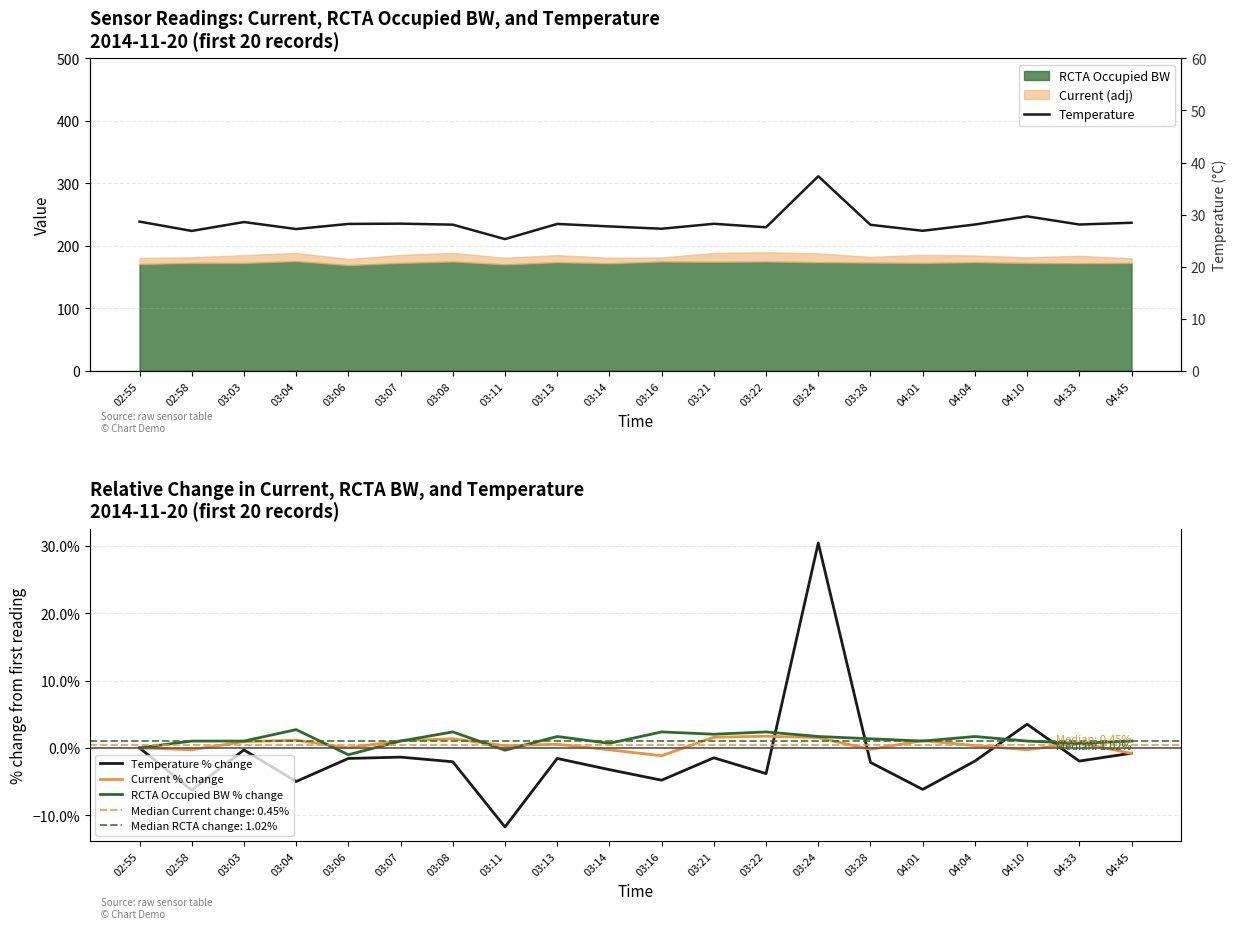

True or false: Temperature % change and Temperature cross at least once.

False